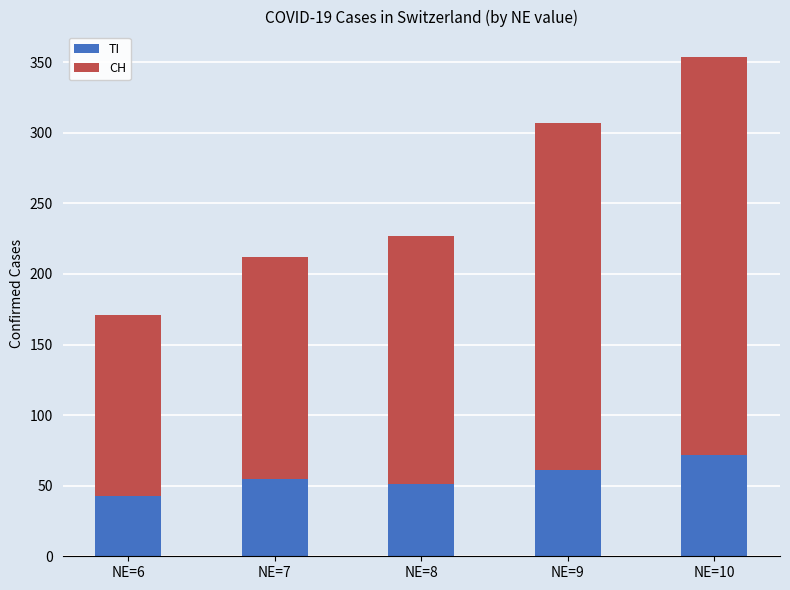

What is the average value of the TI series?

56